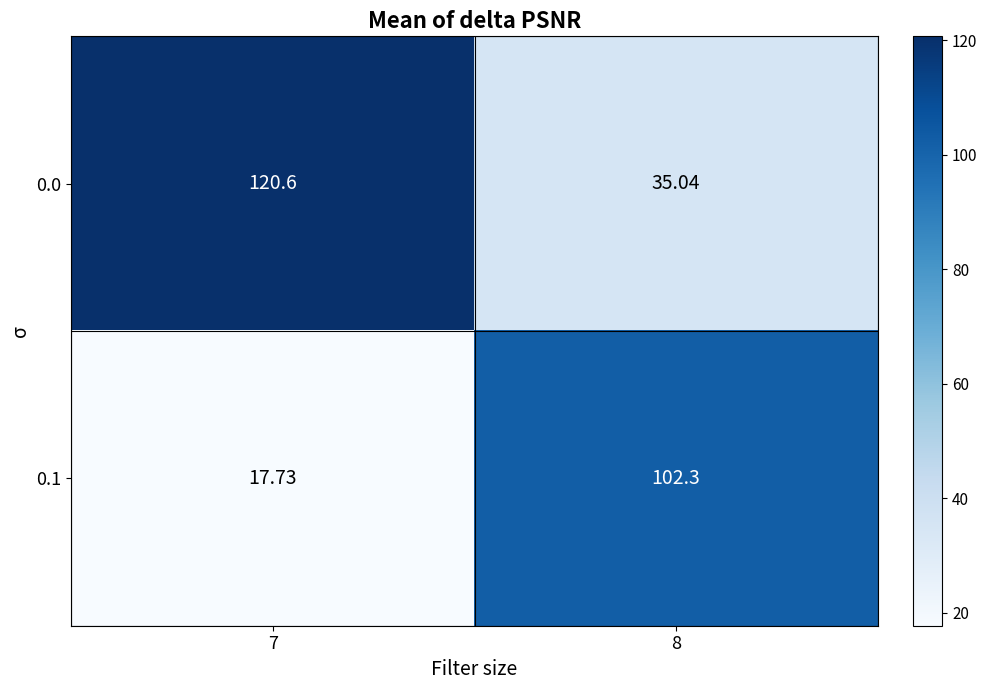

Is the value of 0.1 at 7 greater than the value of 0.0 at 7?

No